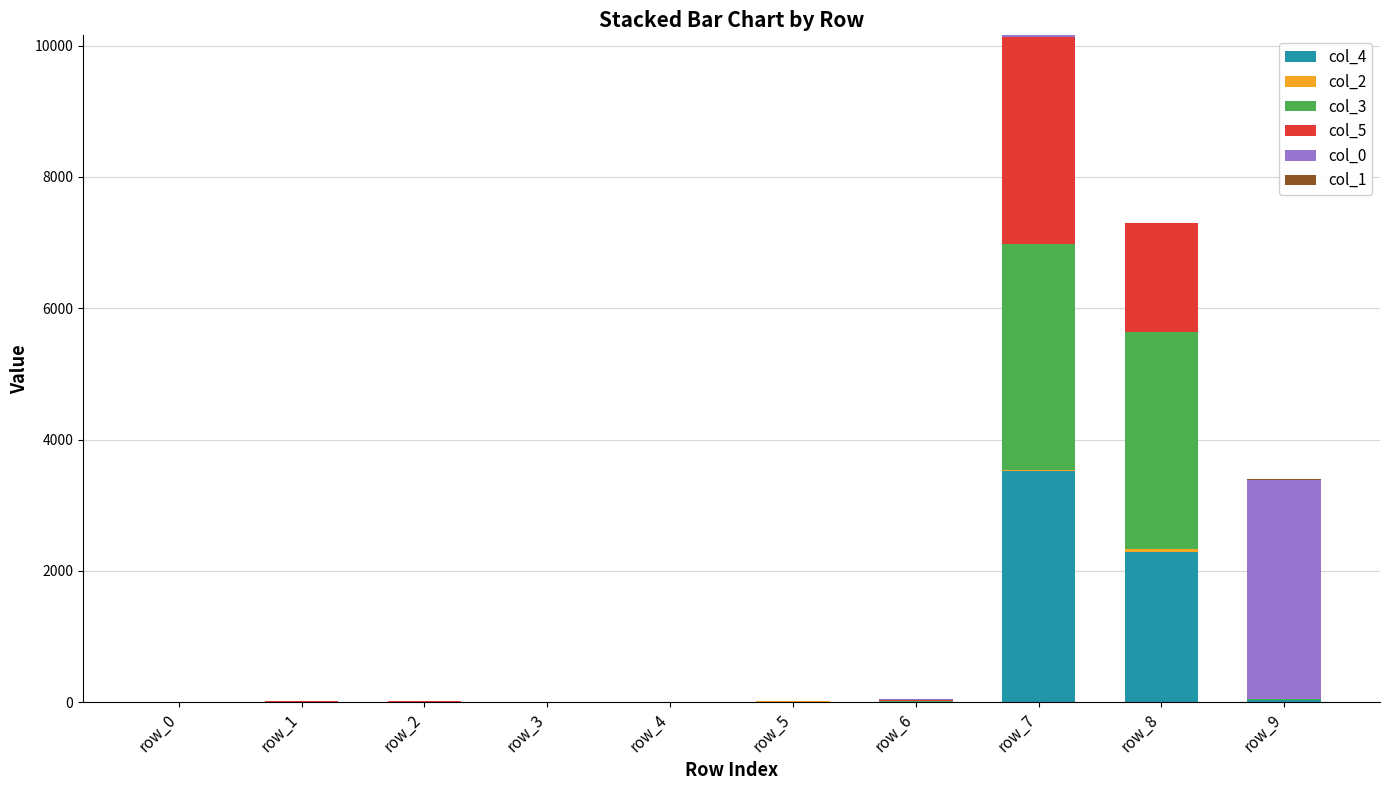

At which category is the sum across all series the highest?

row_7